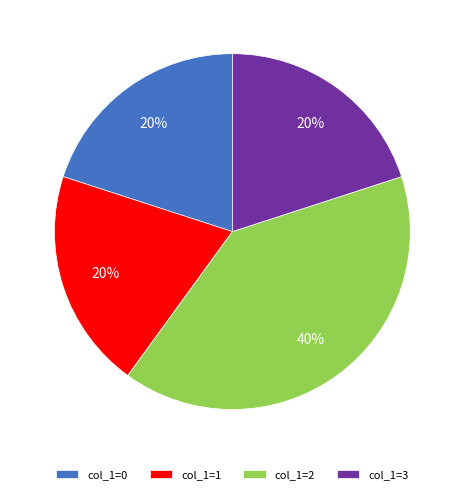

What is the largest slice in the pie chart?

col_1=2